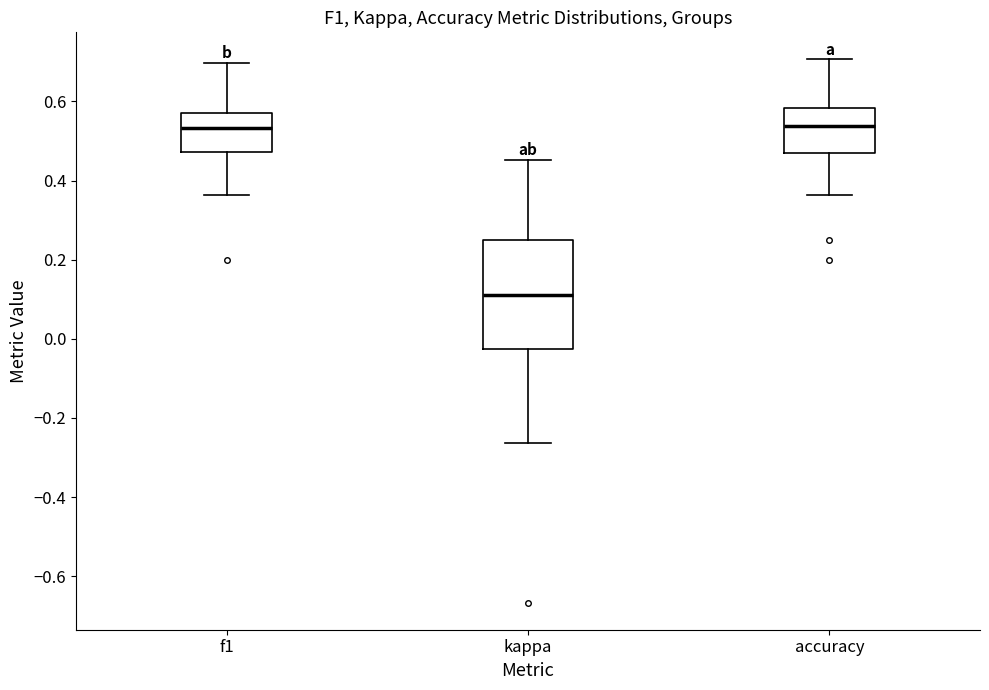

Reading left to right, read every box against the y-axis: the position of its median line, the range the box covers, and the ends of its whiskers. The values are not printed on the chart, so give them approximately, as read against the axis.

f1: median 0.54, box 0.48 to 0.58, whiskers 0.36 to 0.70
kappa: median 0.12, box -0.02 to 0.26, whiskers -0.26 to 0.46
accuracy: median 0.54, box 0.48 to 0.58, whiskers 0.36 to 0.70